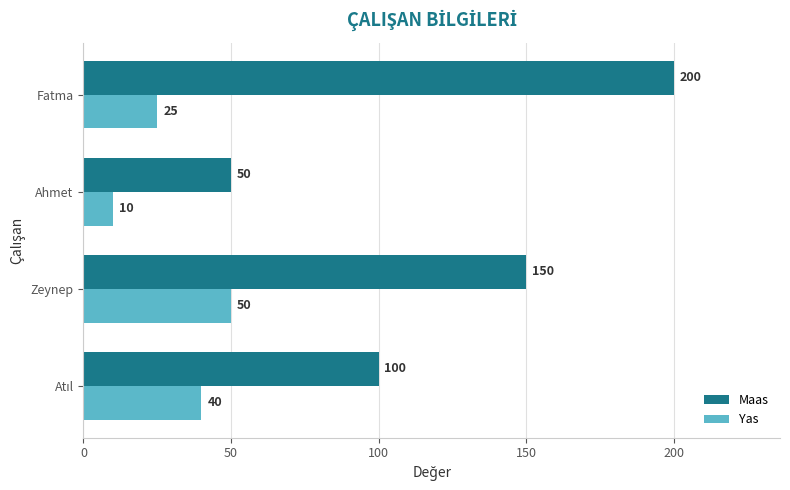

The Yas series shows 43 at Fatma. True or false?

False